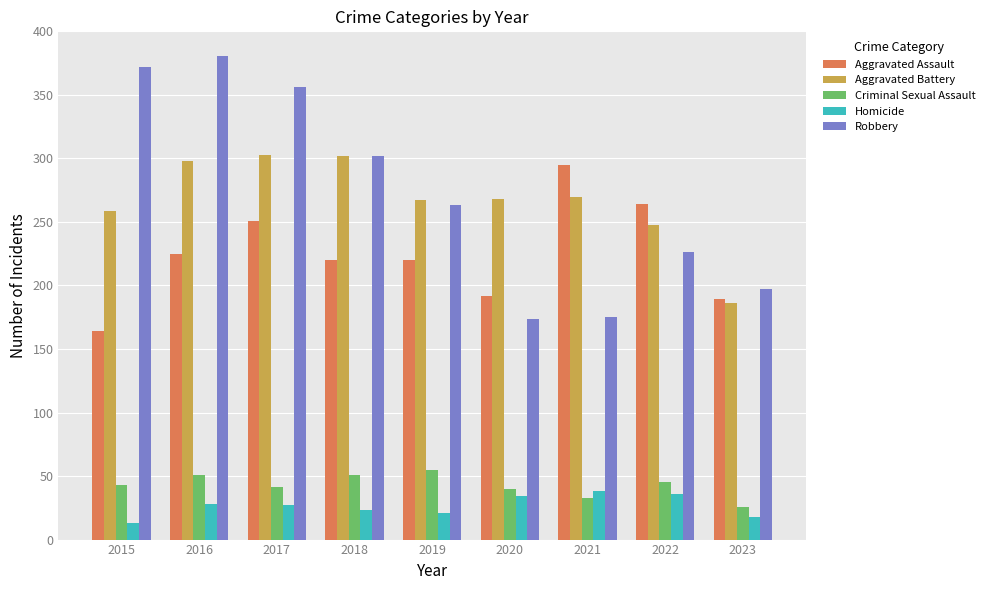

True or false: Criminal Sexual Assault has a value of 51 at 2016.

True